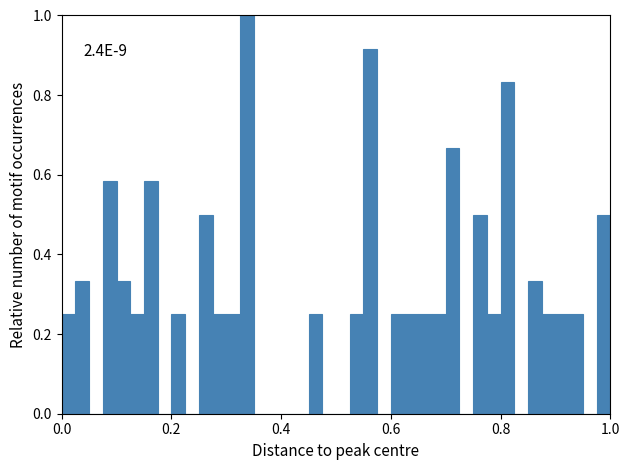

Read against the x-axis, roughly where is the centre of the tallest bar?

0.34